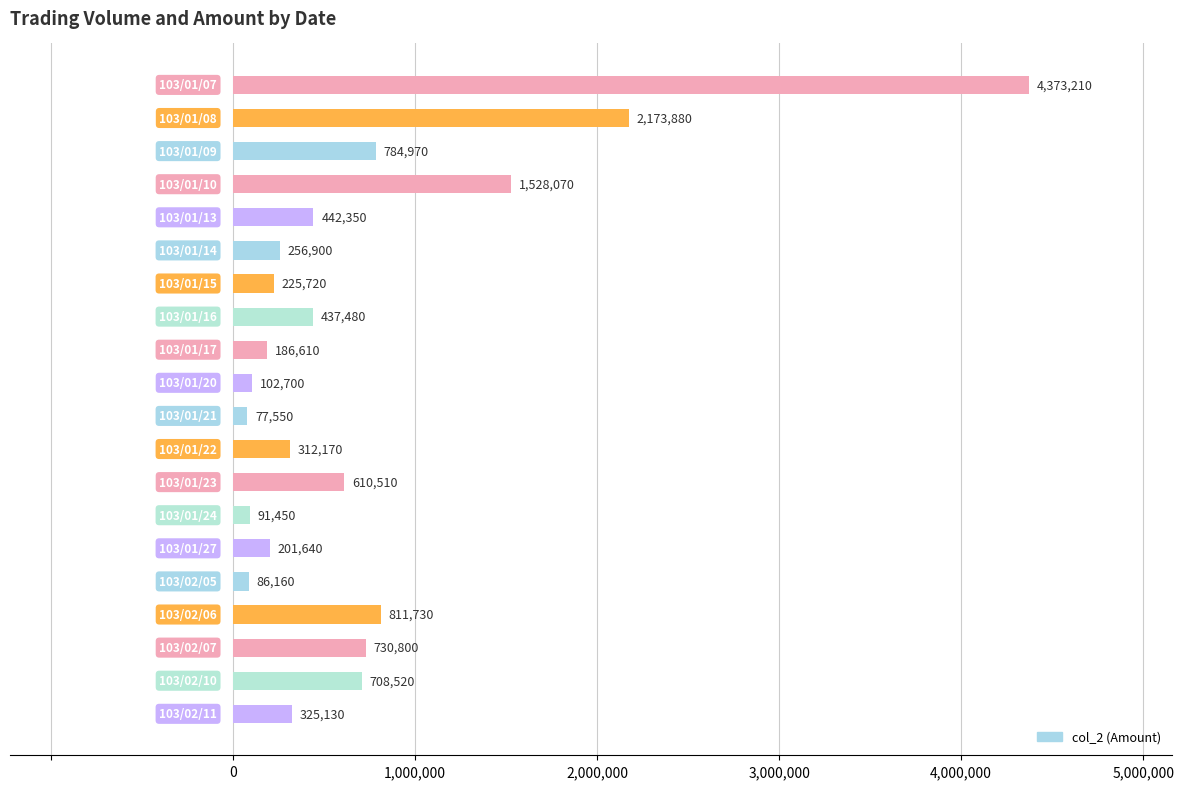

What is the value of the 3rd bar from the top?

784970